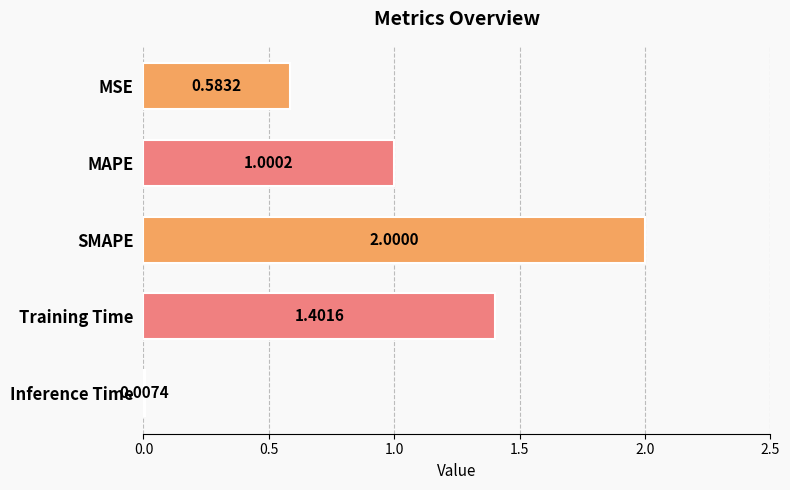

What is the change in value from MSE to MAPE?

+0.4